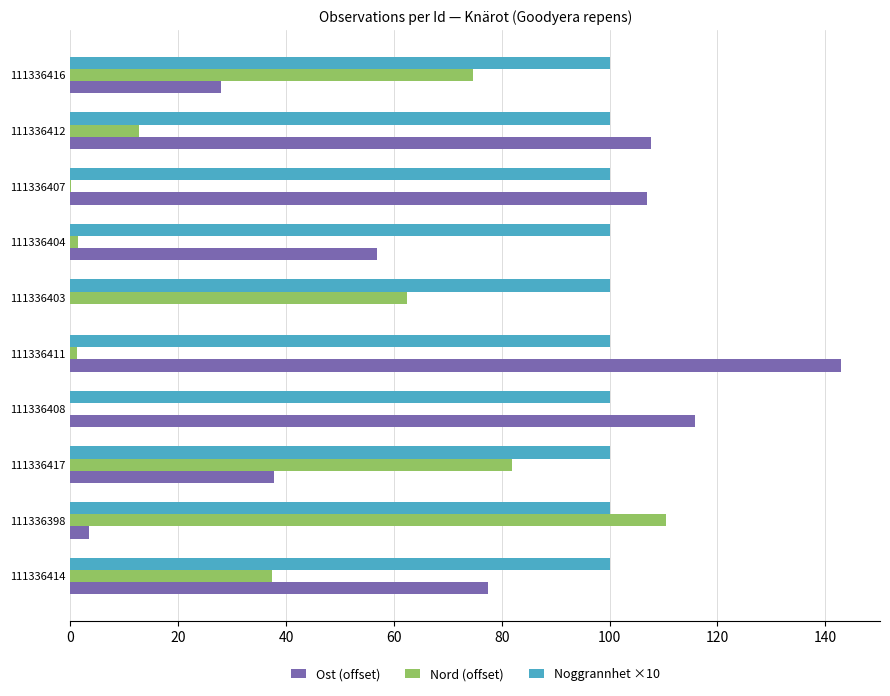

Which series has the largest range (max minus min)?

Ost (offset)